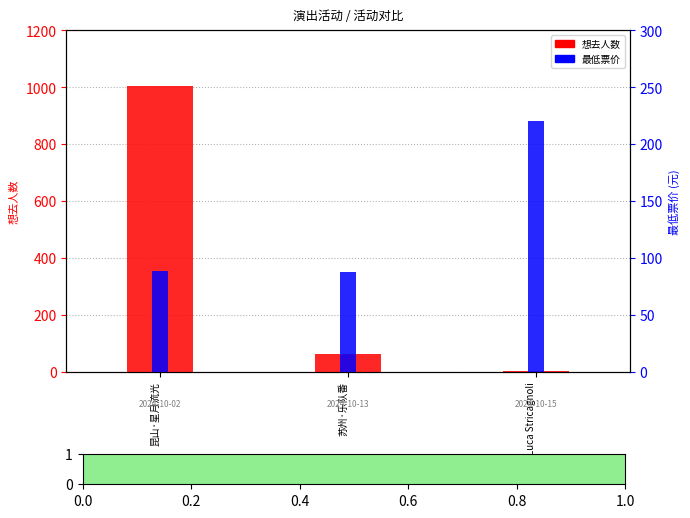

What is the maximum value shown in the chart?

1005